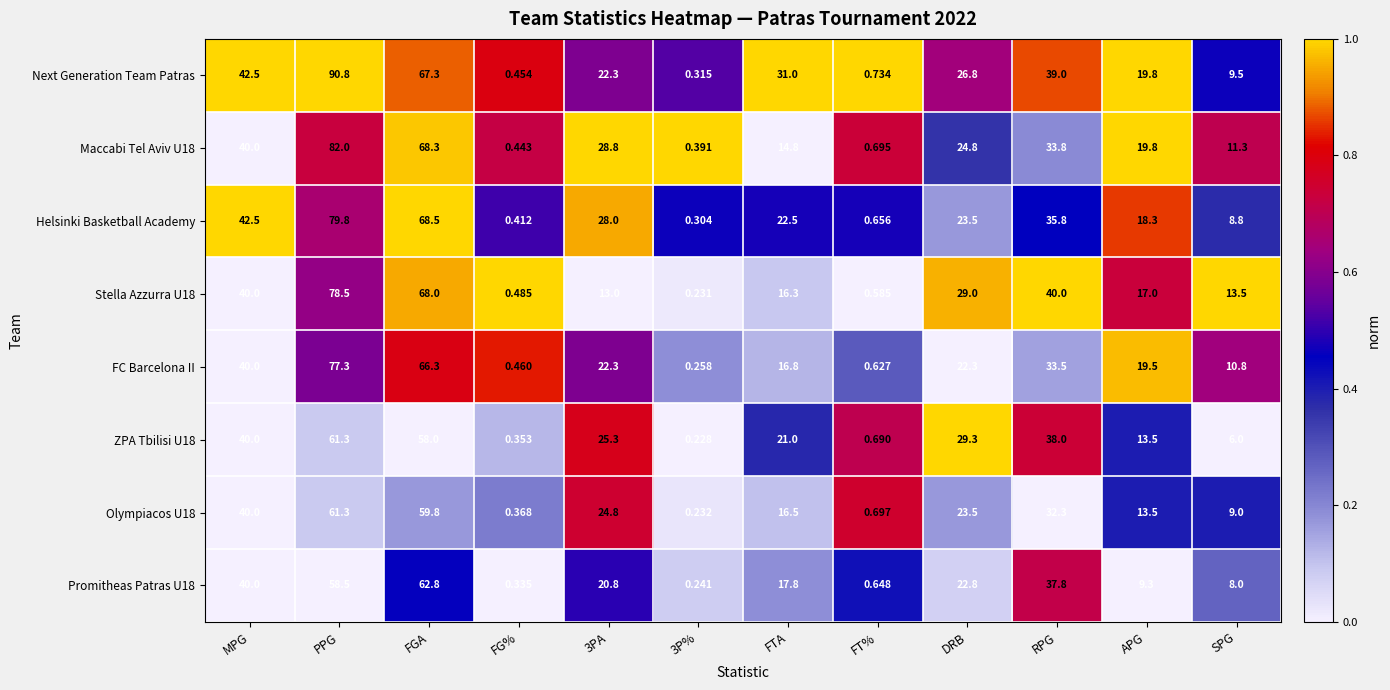

At which label does FC Barcelona II first exceed 22?

MPG